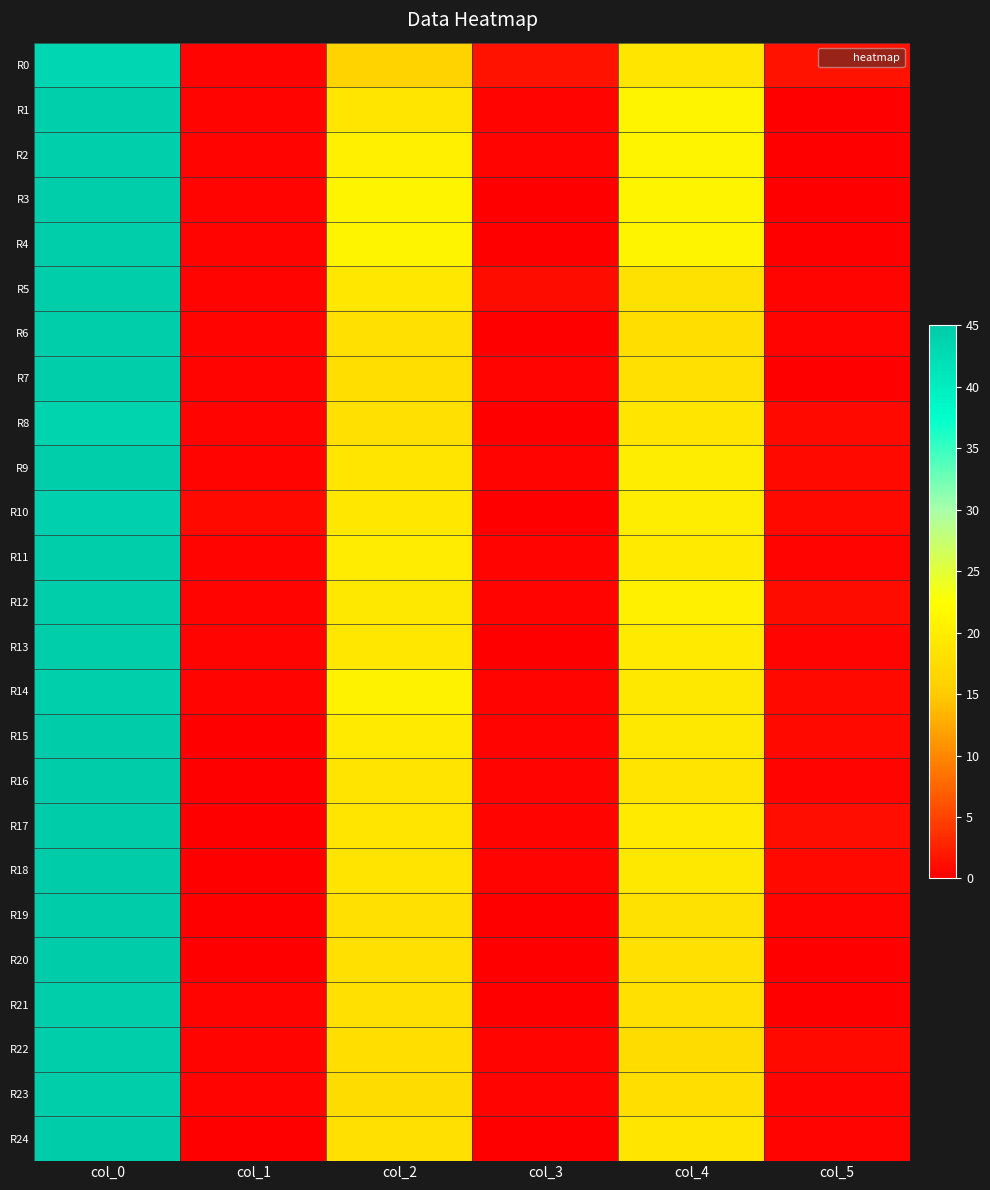

At which category is the sum across all series the highest?

col_0